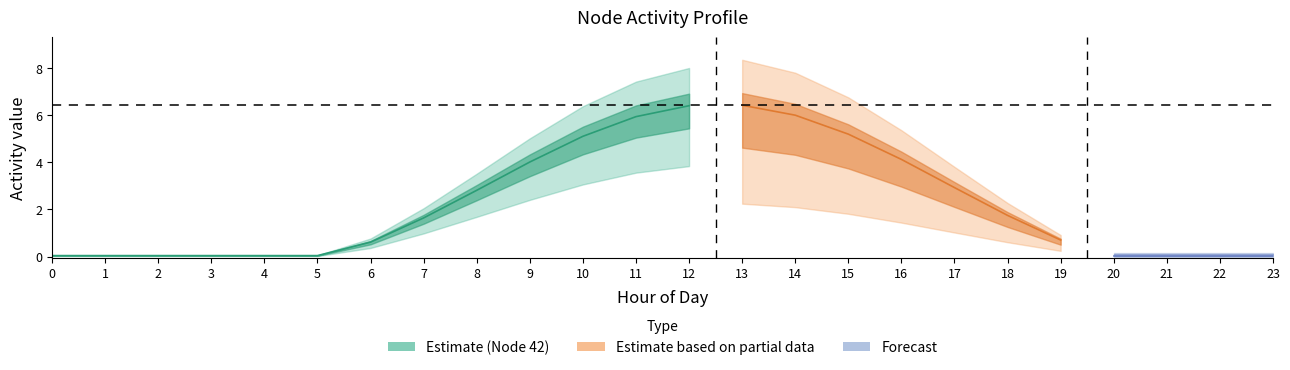

True or false: Node 2 and Node 42 intersect in this chart.

False